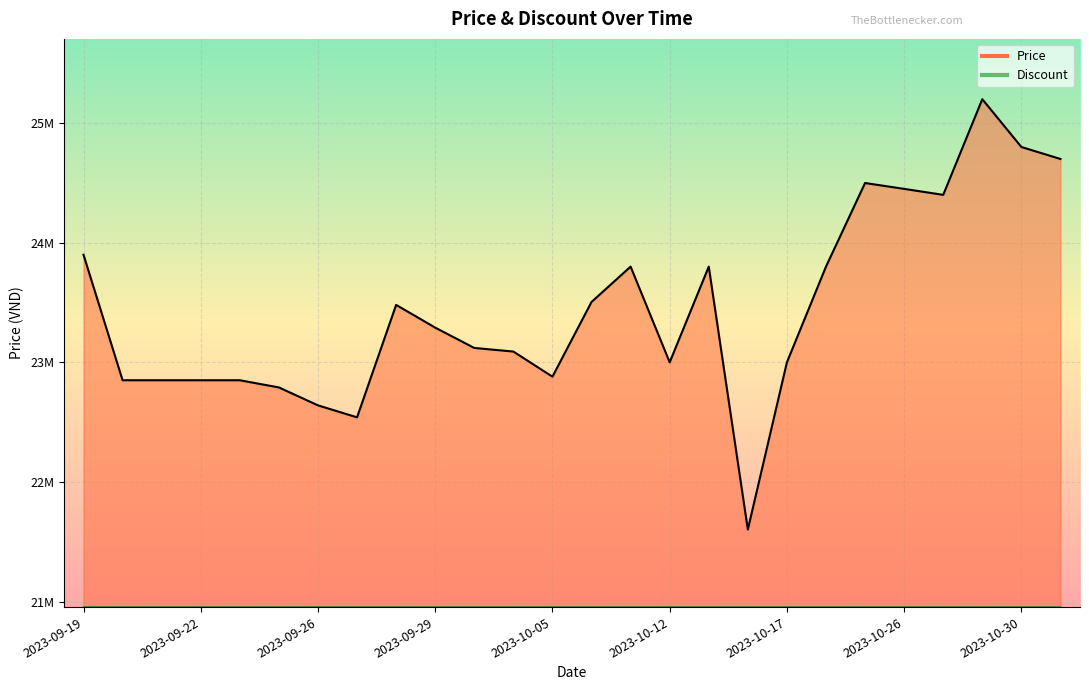

What is the value of the 16th point from the left?

23000000